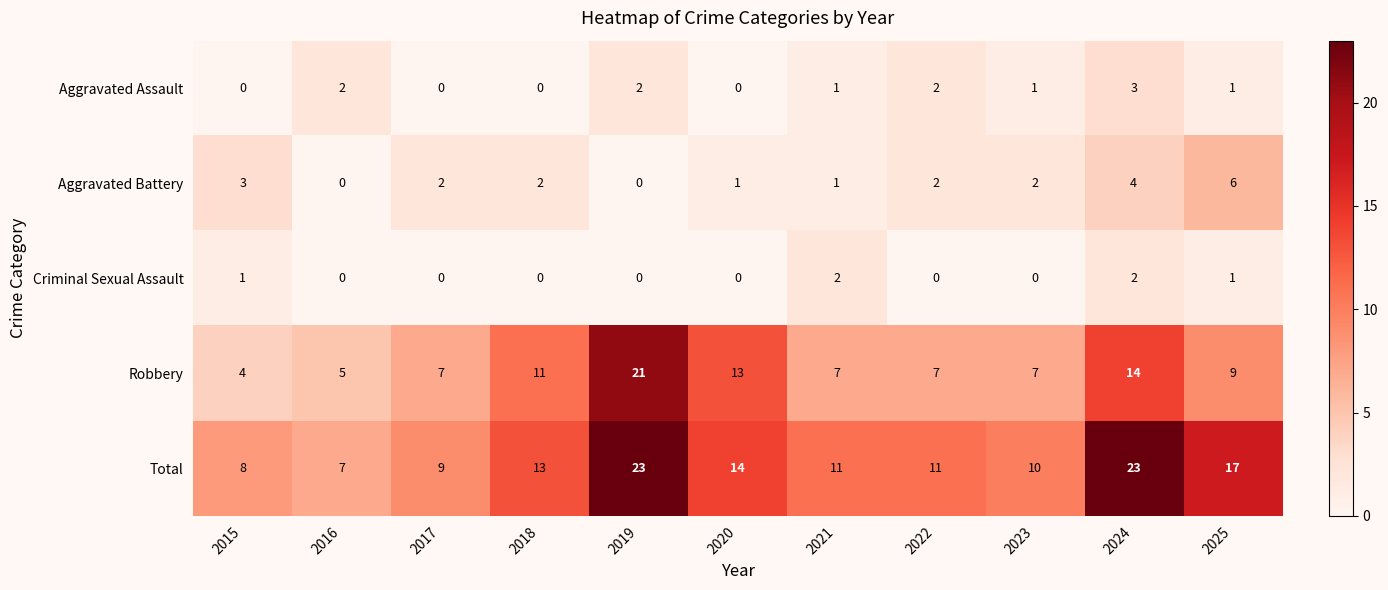

How many distinct data groups are displayed?

5